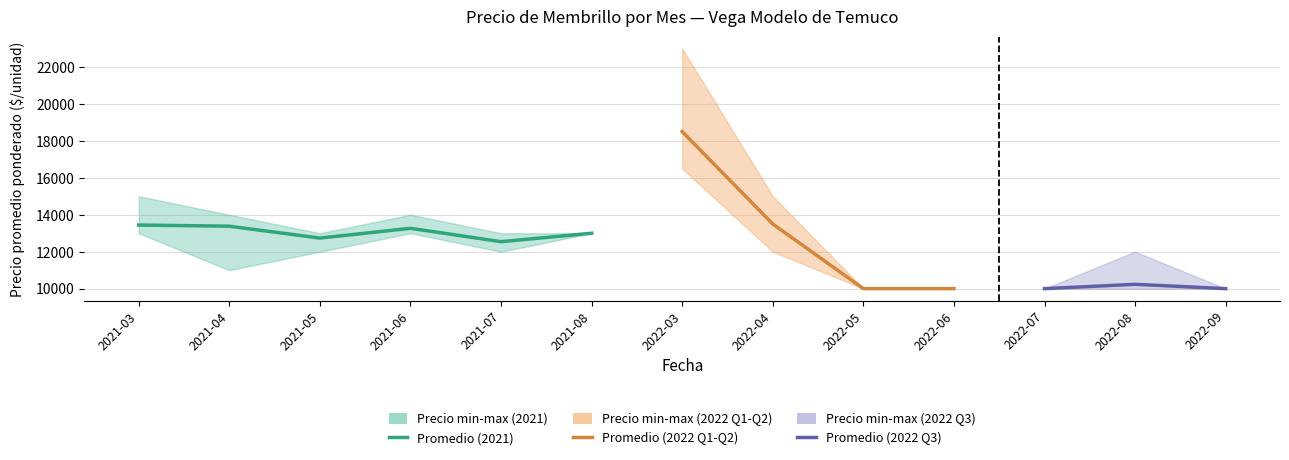

Reading right to left, extract all data points from this chart.

Precio promedio ponderado: 10000	10233	10000	10000	10000	13500	18500	13000	12542	13266	12738	13380	13443
Precio minimo: 10000	10000	10000	10000	10000	12000	16500	13000	12000	13000	12000	11000	13000
Precio maximo: 10000	12000	10000	10000	10000	15000	23000	13000	13000	14000	13000	14000	15000